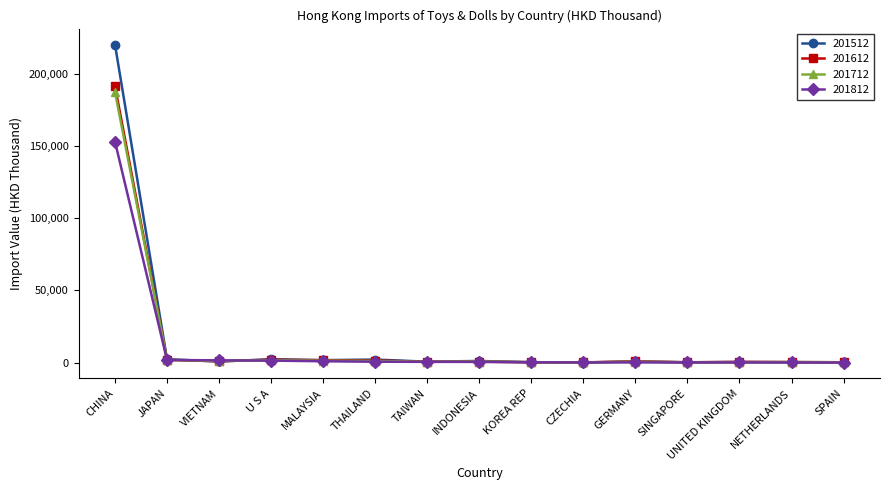

Which series has the widest spread of values?

201512